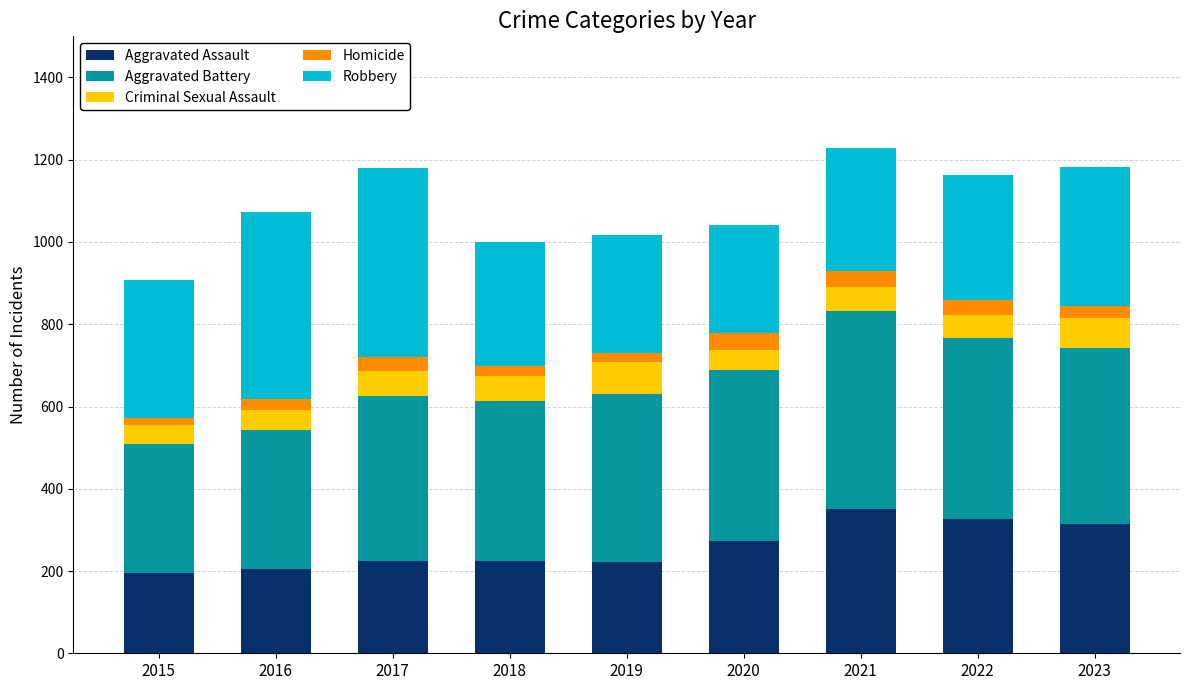

True or false: Aggravated Assault has a value of 327 at 2022.

True